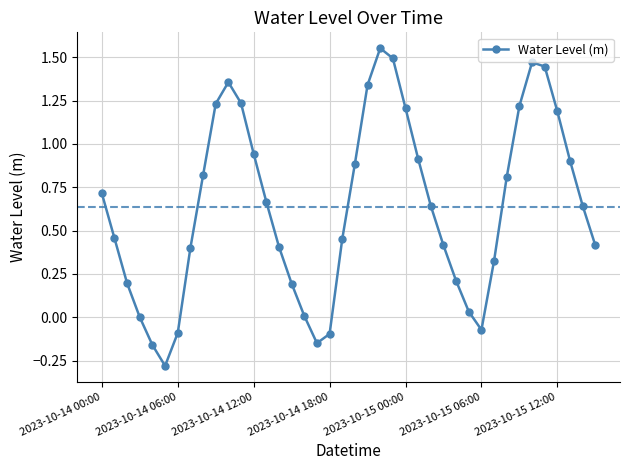

True or false: the data has more than 2 interior local peaks.

True